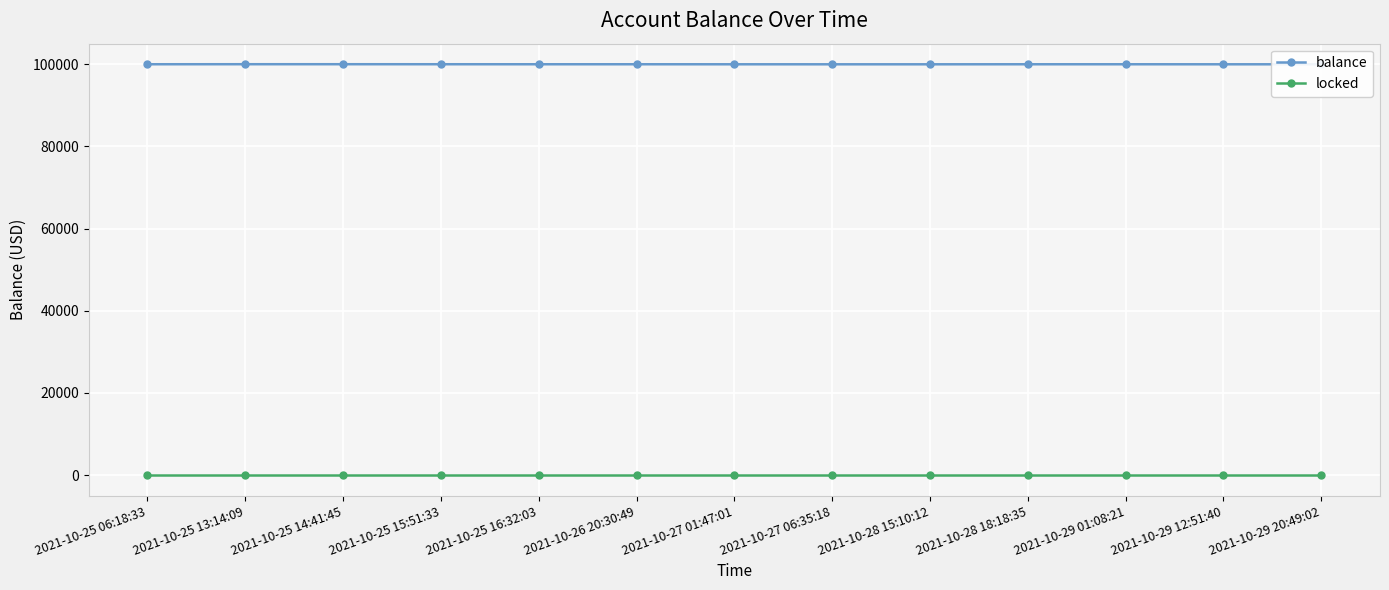

At which label does balance first exceed 99971?

2021-10-25 06:18:33